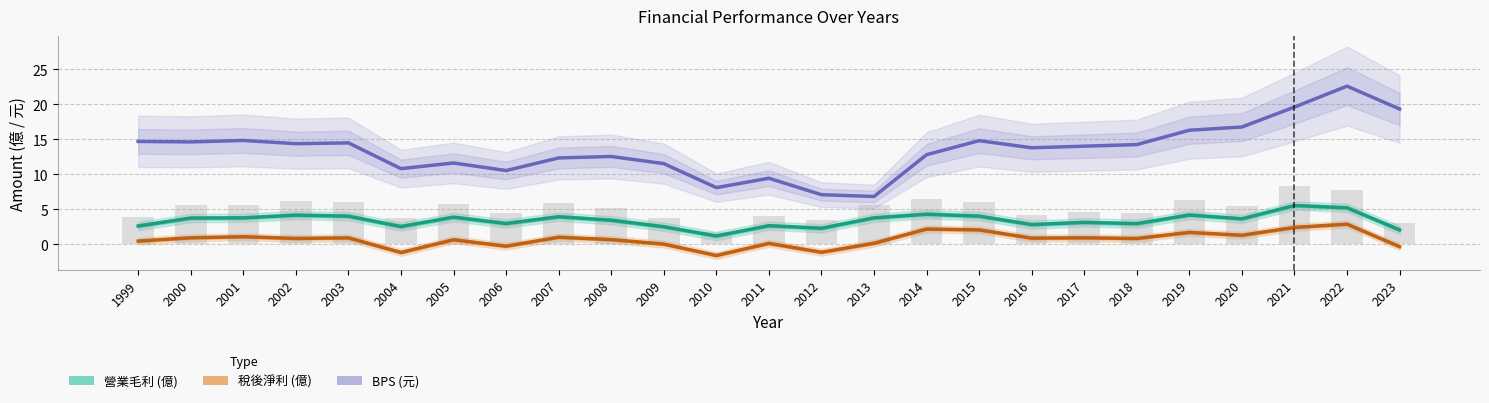

The value of 營業毛利 (億) at 2016 is 1.2. True or false?

False